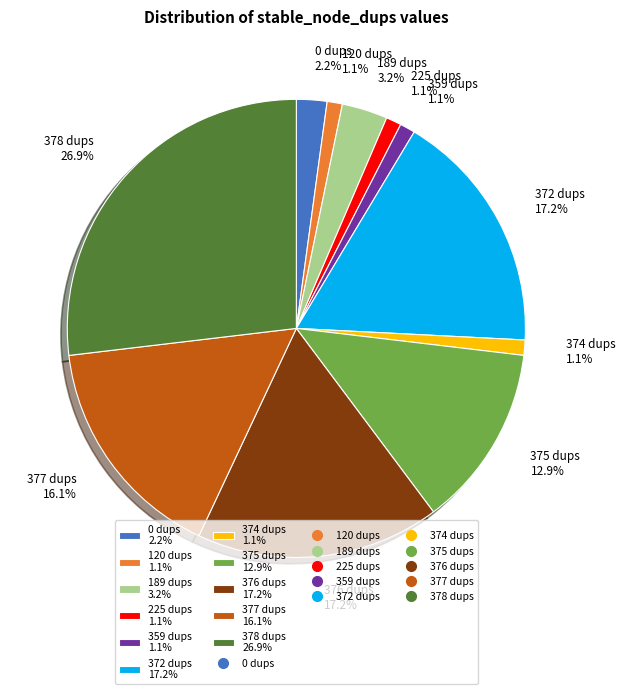

Which slice is the largest?

378 dups